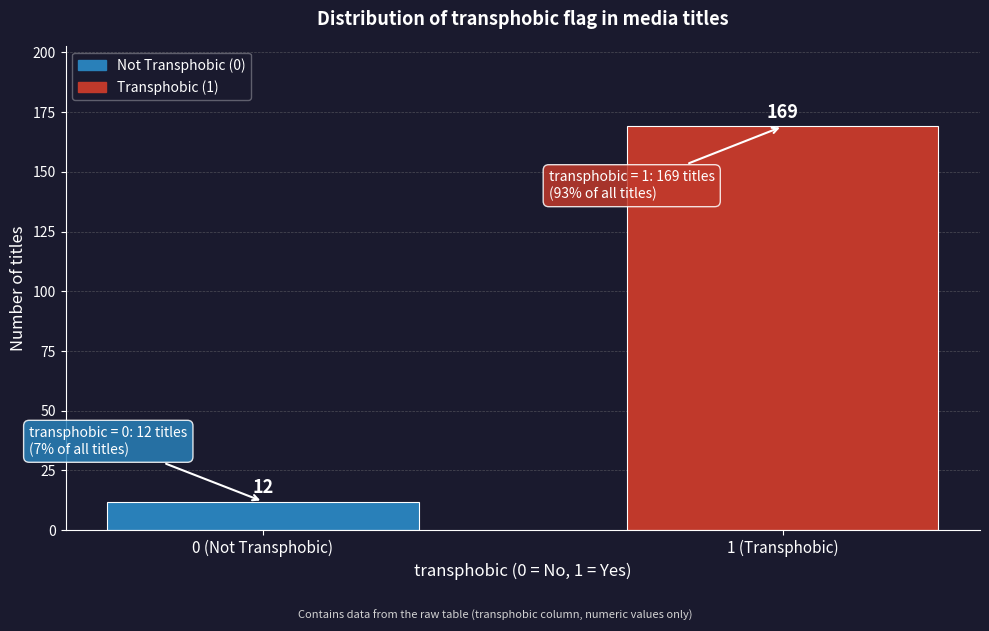

Reading left to right, transcribe all the data shown in this chart.

12	169